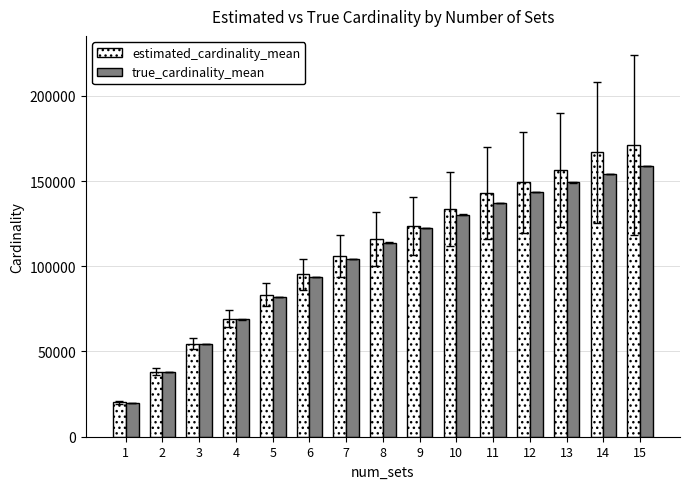

How many data points in true_cardinality_mean are above 113895?

8